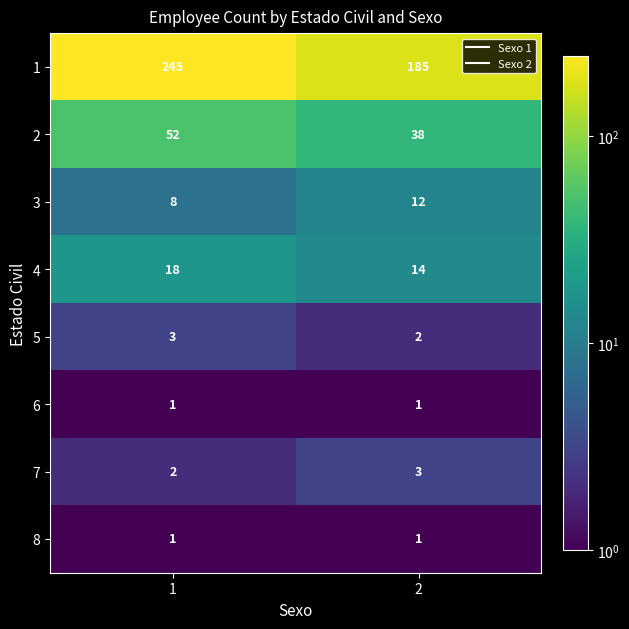

What is the maximum value shown in the chart?

245